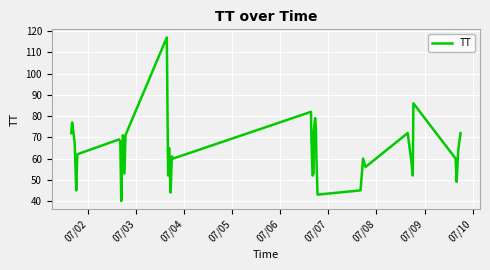

What is the greatest value displayed?

117